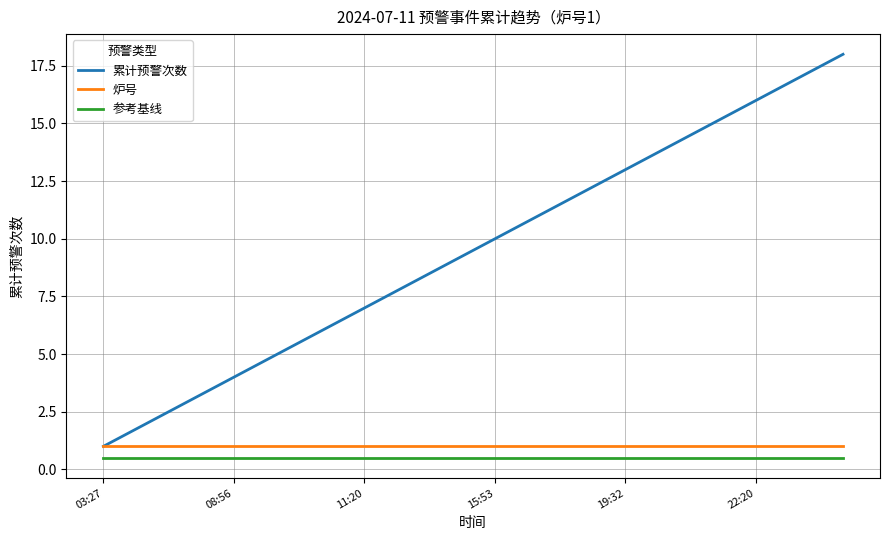

True or false: 参考基线 and 炉号 cross at least once.

False